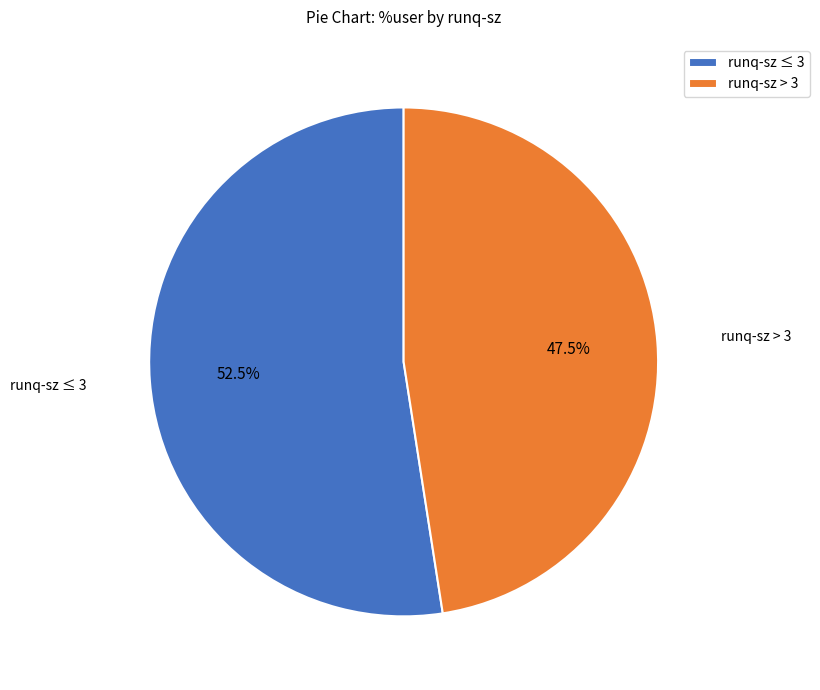

Count the number of slices in the pie.

2